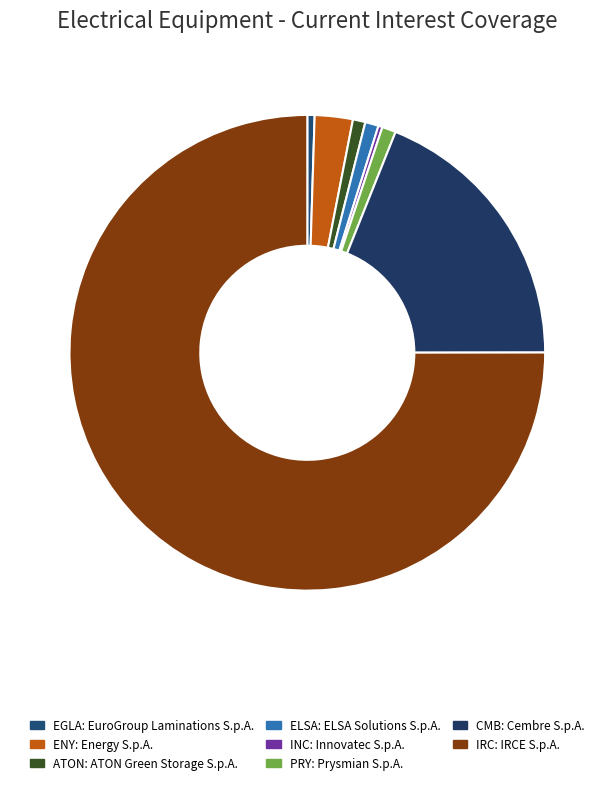

How many segments does this pie chart have?

8